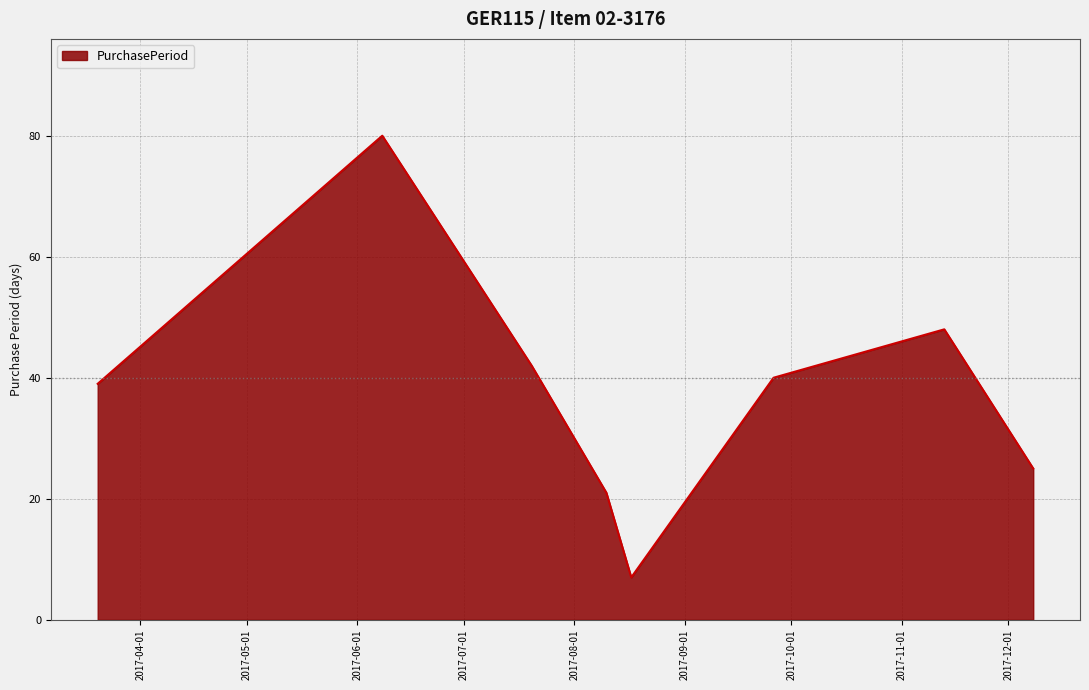

What is the smallest value displayed?

7